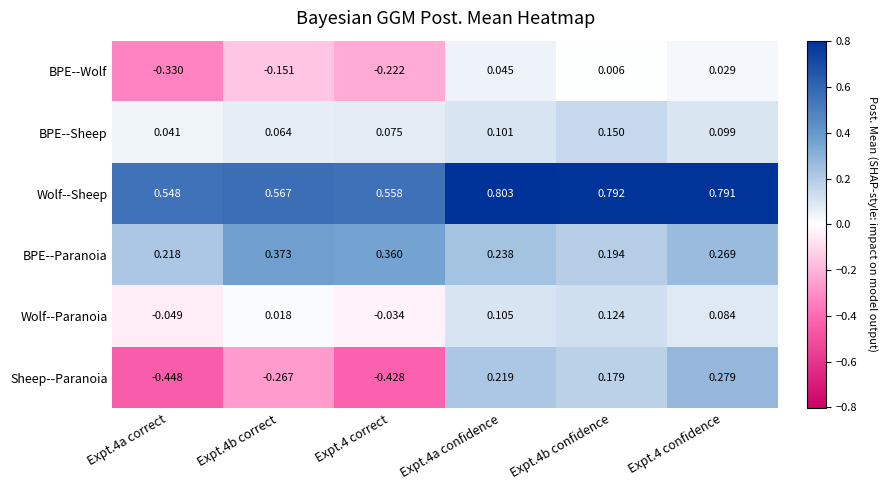

Rank the series at Expt.4b confidence from lowest to highest value.

BPE--Wolf, Wolf--Paranoia, BPE--Sheep, Sheep--Paranoia, BPE--Paranoia, Wolf--Sheep